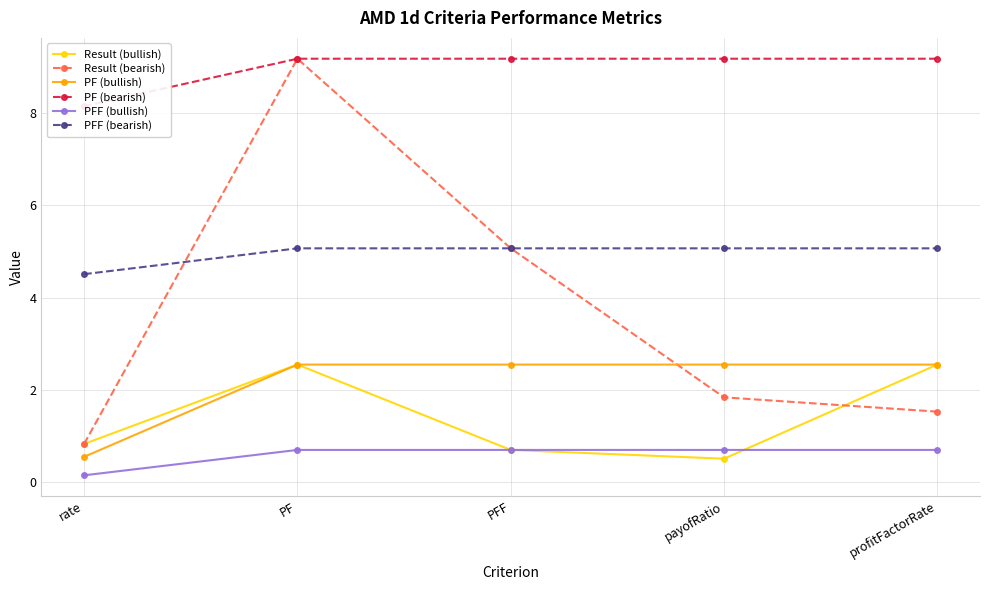

True or false: Result (bearish) has more than 1 interior local peaks.

False